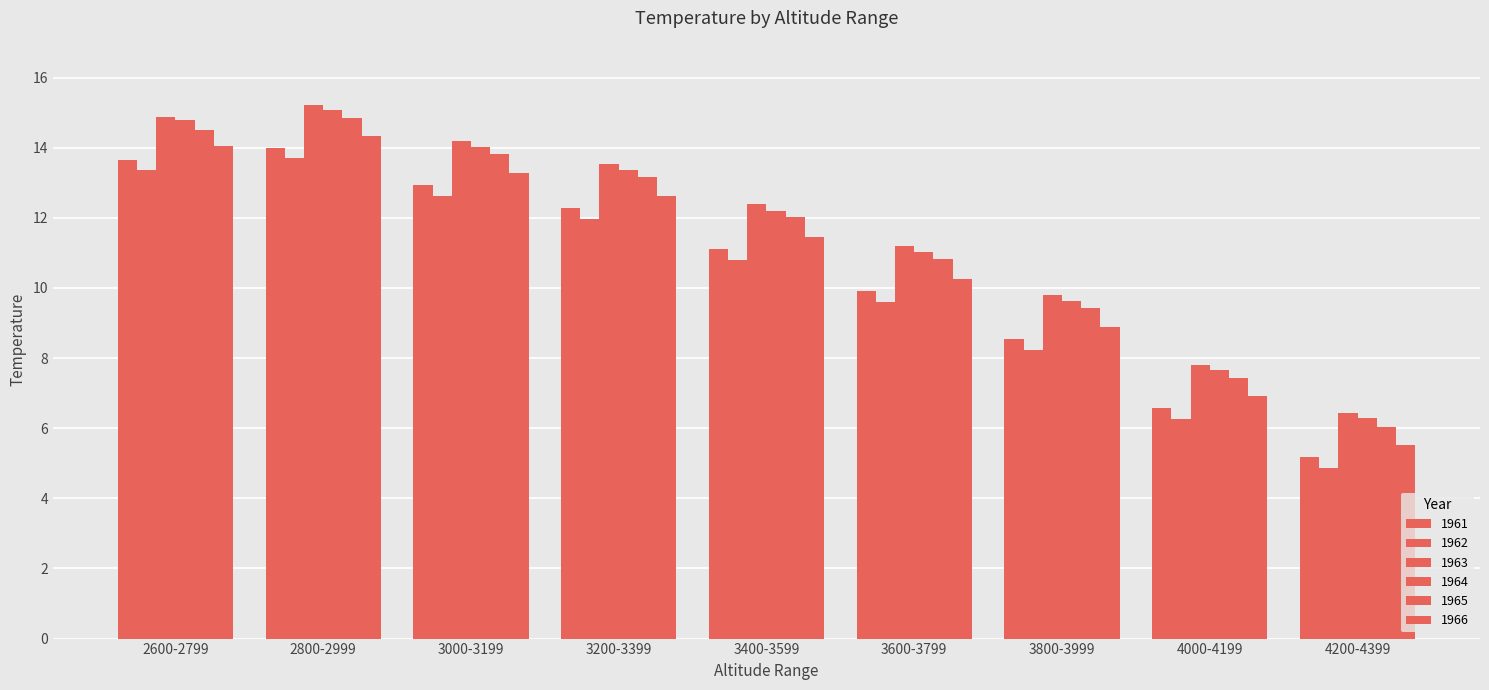

Which category has the lowest value across all series?

4200-4399